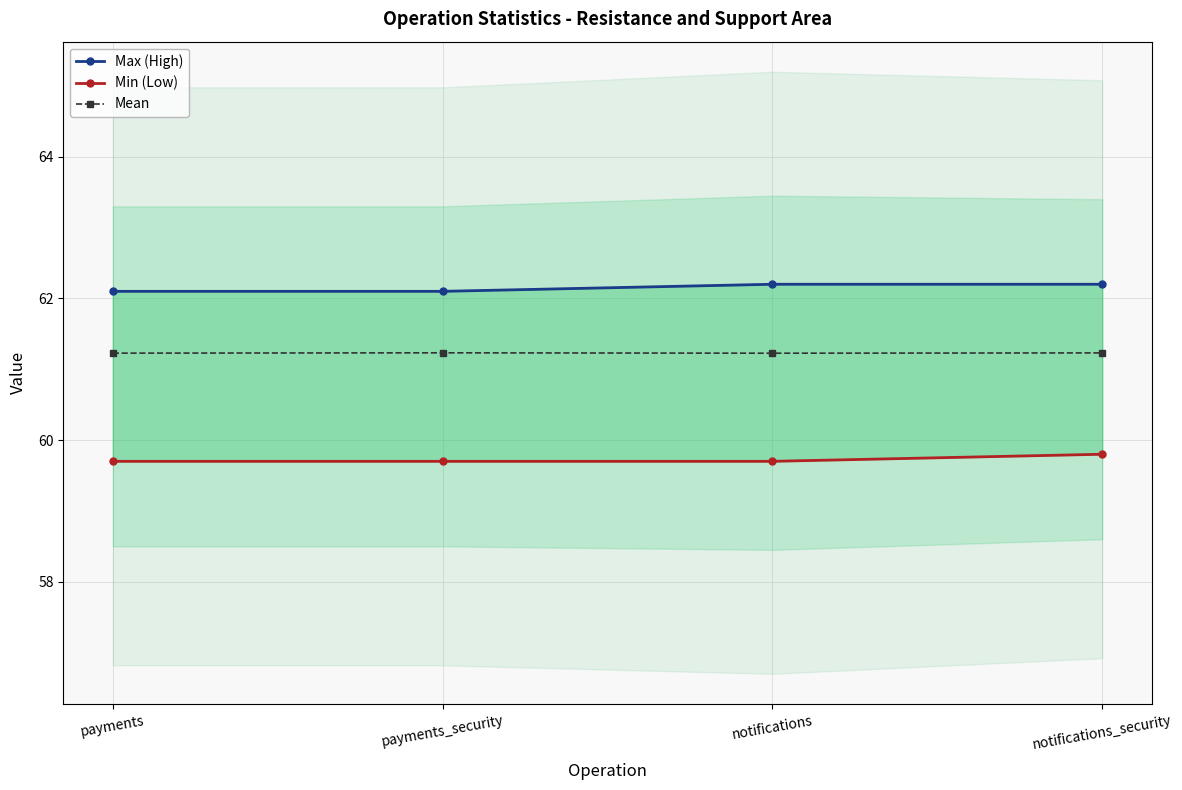

The Max (High) series shows 108.9 at notifications_security. True or false?

False